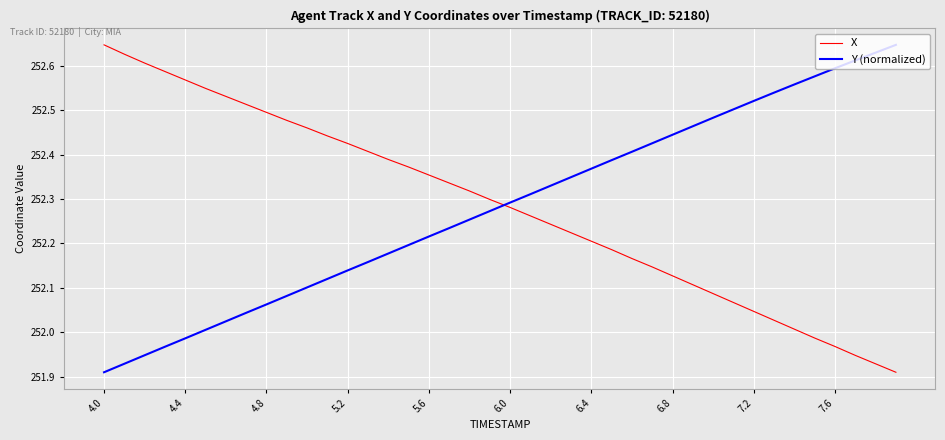

After their last crossing, which series has the higher values: X or Y (normalized)?

Y (normalized)